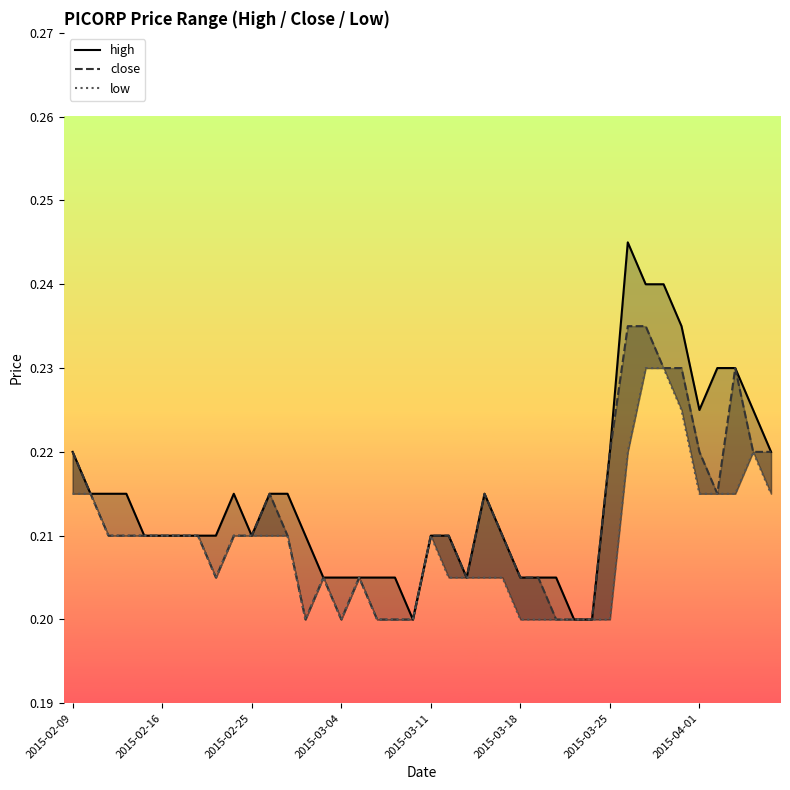

How many lines are shown in the chart?

3